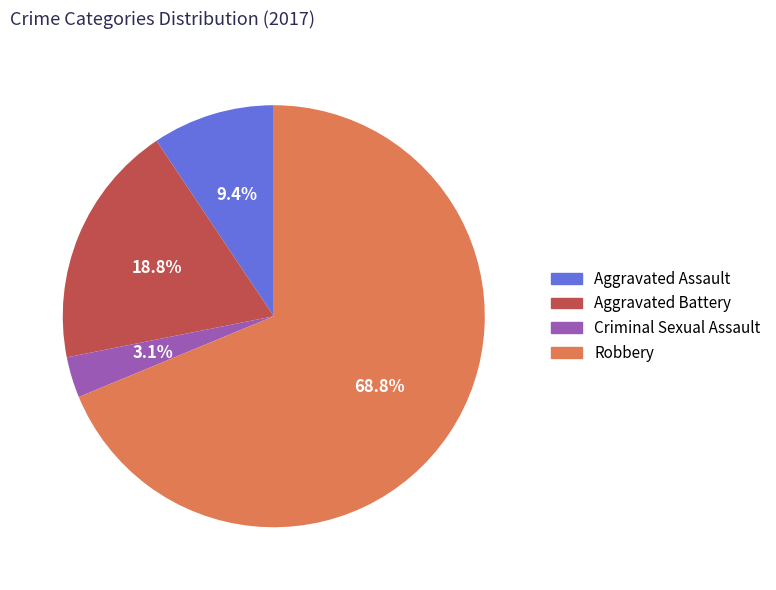

Does Robbery account for over 50% of the chart?

Yes